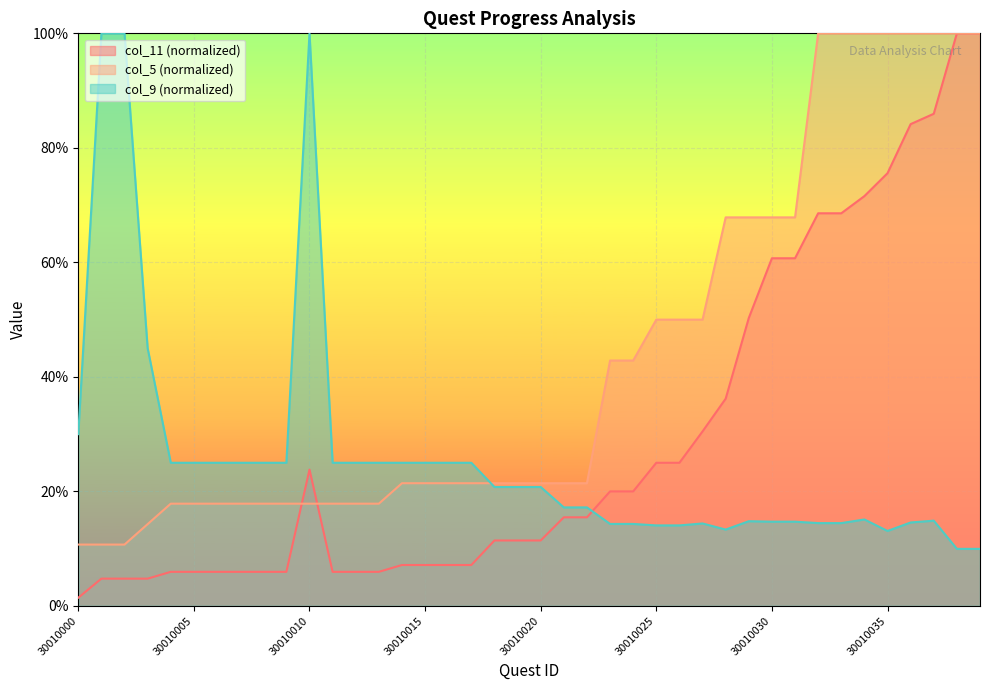

At which category is the sum across all series the highest?

30010038